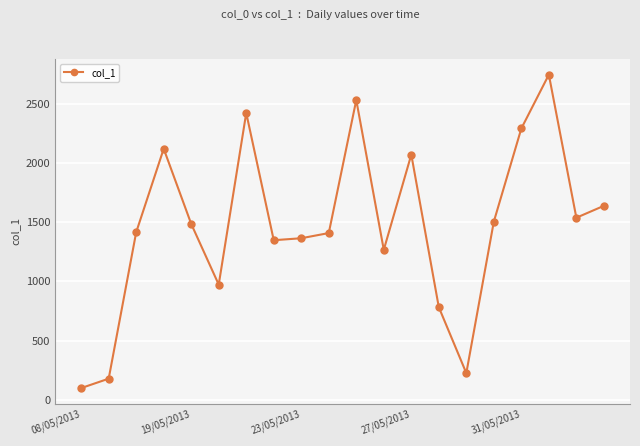

What is the value of the 2nd point from the left?

179.4